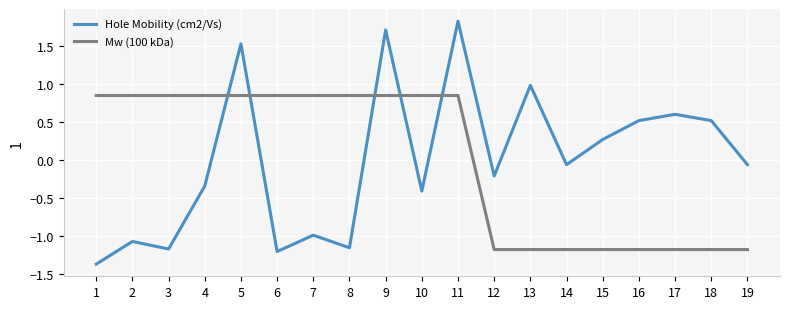

How many positive values does the Mw (100 kDa) series have?

11